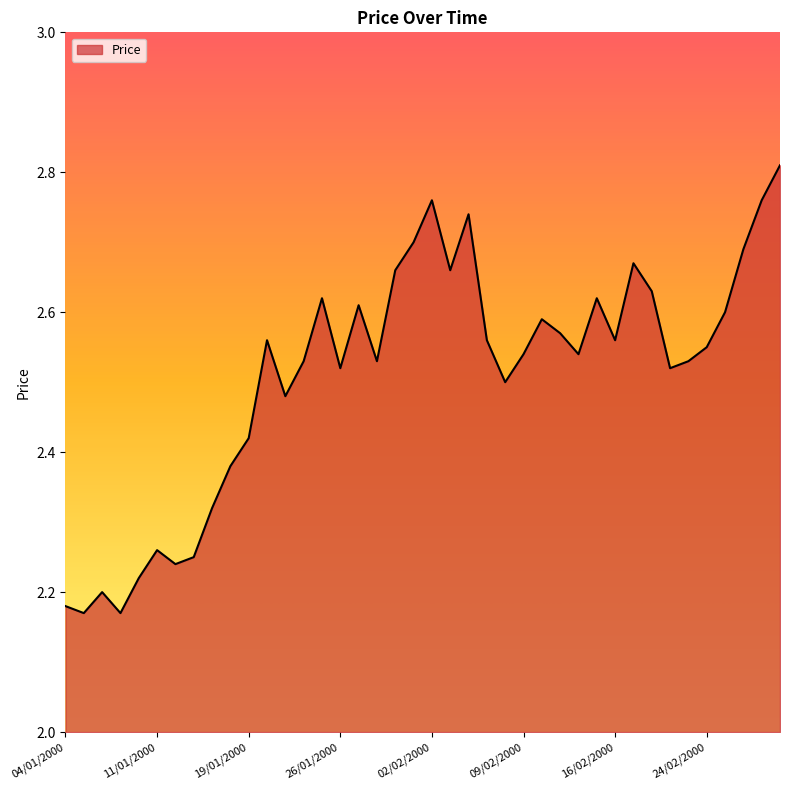

What is the difference between the second highest and minimum values?

0.6